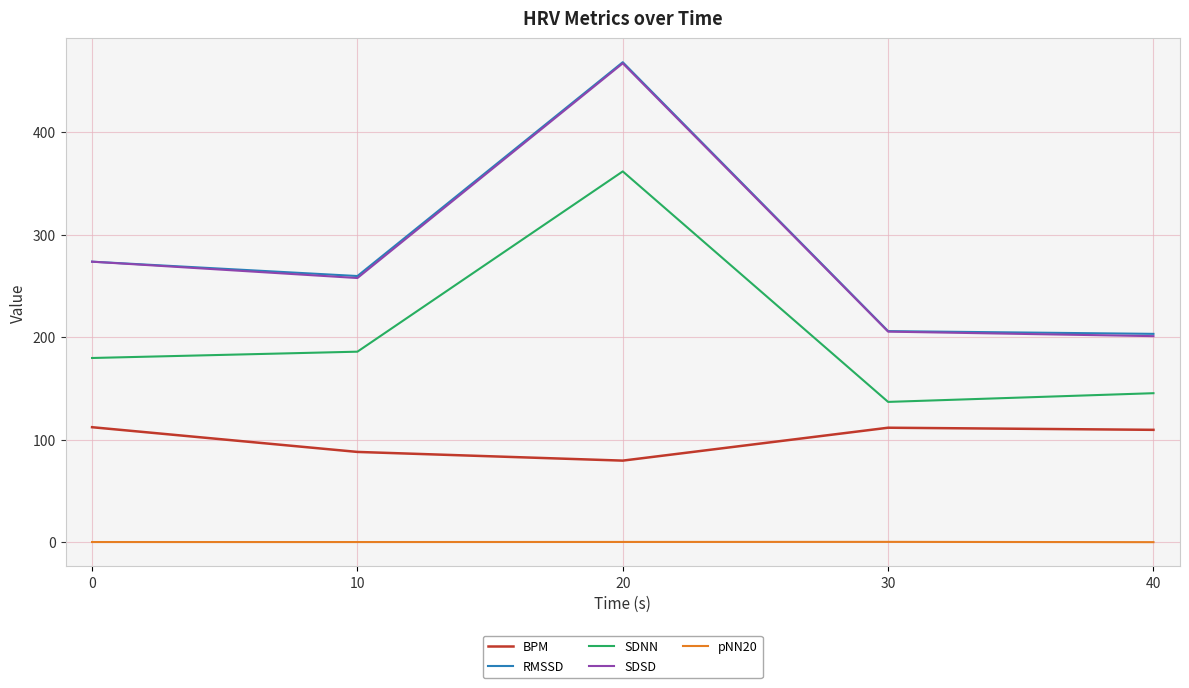

What is the sum of all SDNN values?

1009.4